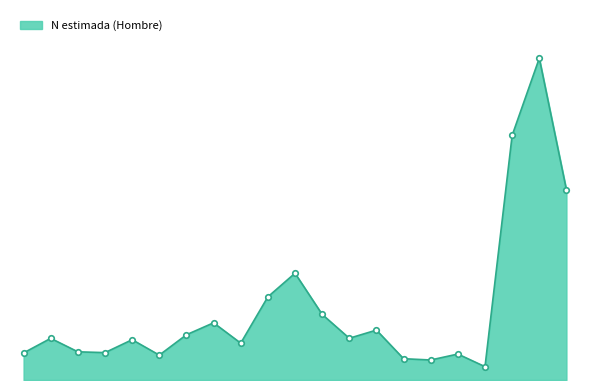

True or false: there are more than 0 points higher than both neighbors.

True